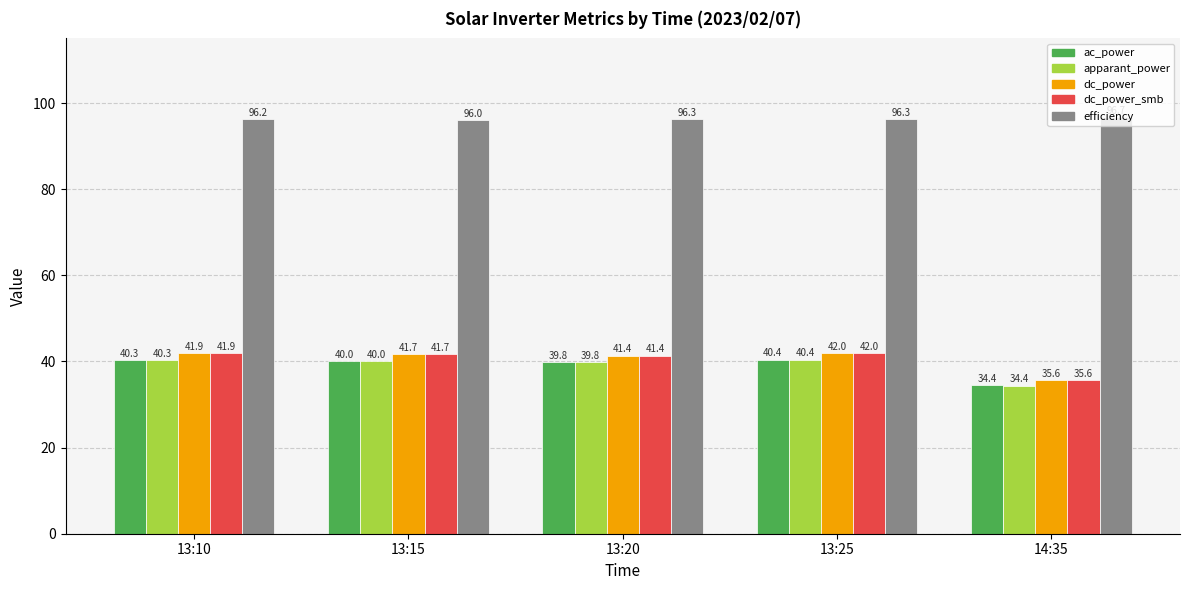

Which category has the highest value across all series?

14:35